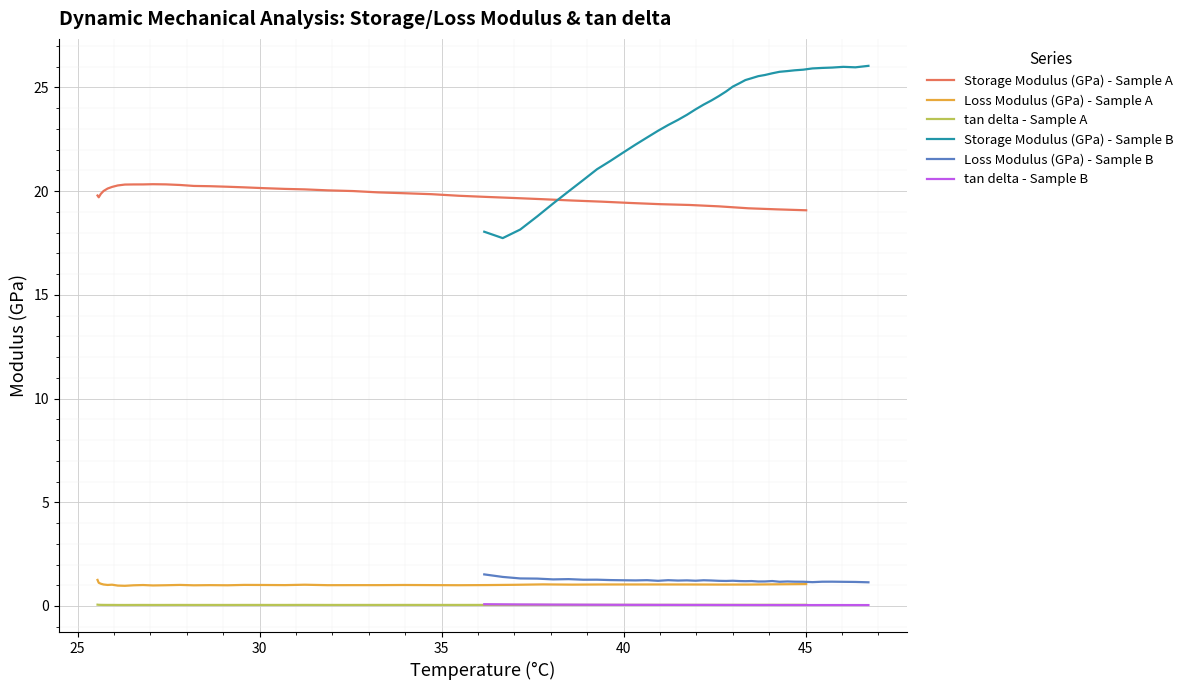

True or false: Storage Modulus (GPa) - Sample A and tan delta - Sample A cross at least once.

False